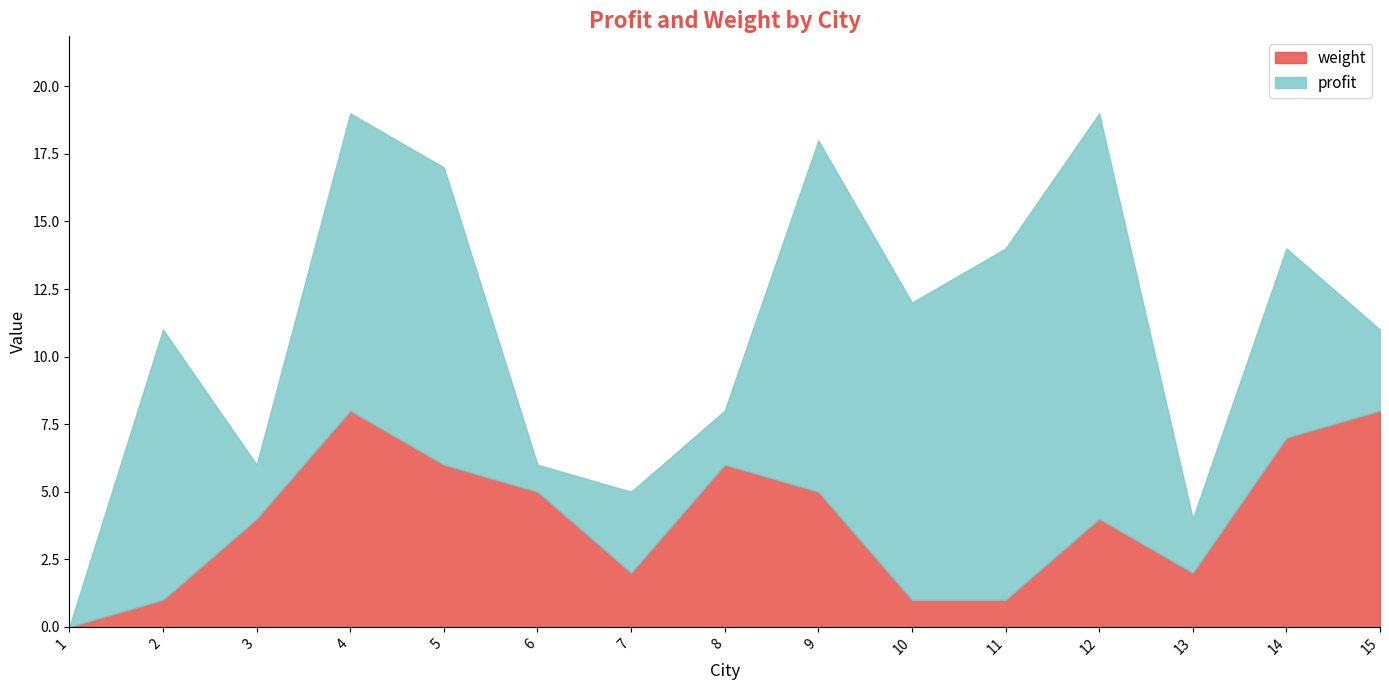

Which category has the highest value in the profit series?

12